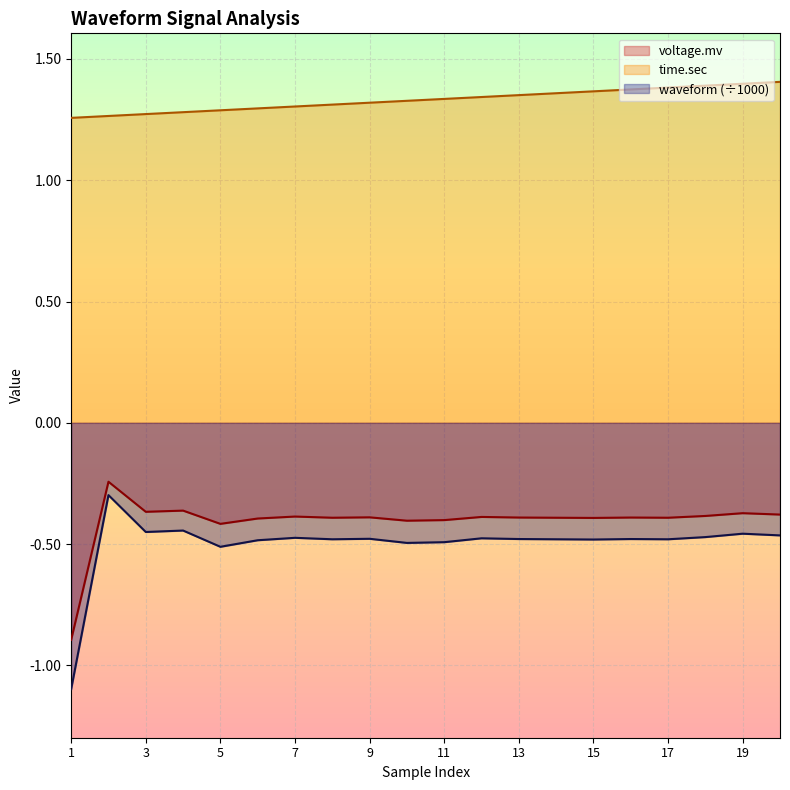

Which series has the widest spread of values?

waveform (÷1000)